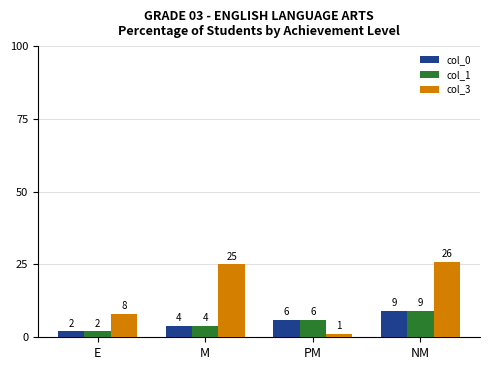

What is the sum of the col_1 values at PM and NM?

15